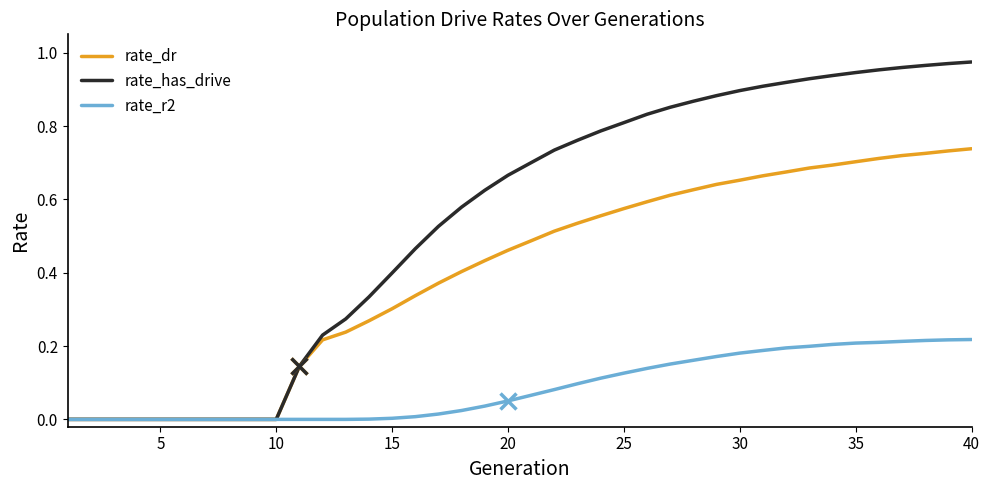

Rank the series by their average value, from highest to lowest.

rate_has_drive, rate_dr, rate_r2